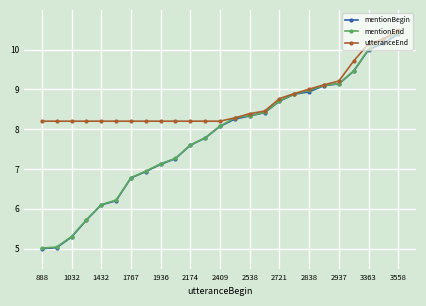

What is the minimum value shown in the chart?

5.0